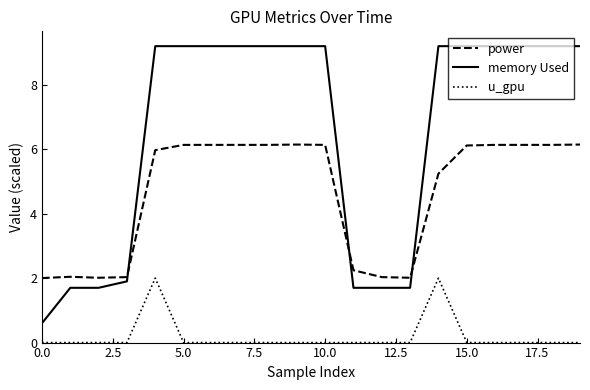

Reading left to right, transcribe all the data shown in this chart.

power: 2.0	2.0	2.0	2.0	6.0	6.1	6.1	6.1	6.1	6.1	6.1	2.2	2.0	2.0	5.2	6.1	6.1	6.1	6.1	6.1
memory Used: 0.6	1.7	1.7	1.9	9.2	9.2	9.2	9.2	9.2	9.2	9.2	1.7	1.7	1.7	9.2	9.2	9.2	9.2	9.2	9.2
u_gpu: 0.0	0.0	0.0	0.0	2.0	0.0	0.0	0.0	0.0	0.0	0.0	0.0	0.0	0.0	2.0	0.0	0.0	0.0	0.0	0.0